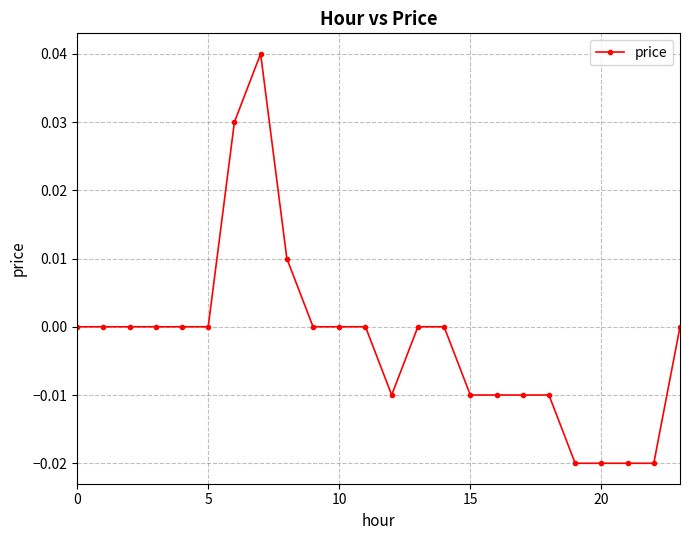

Is this an area chart (filled region under the line)?

No